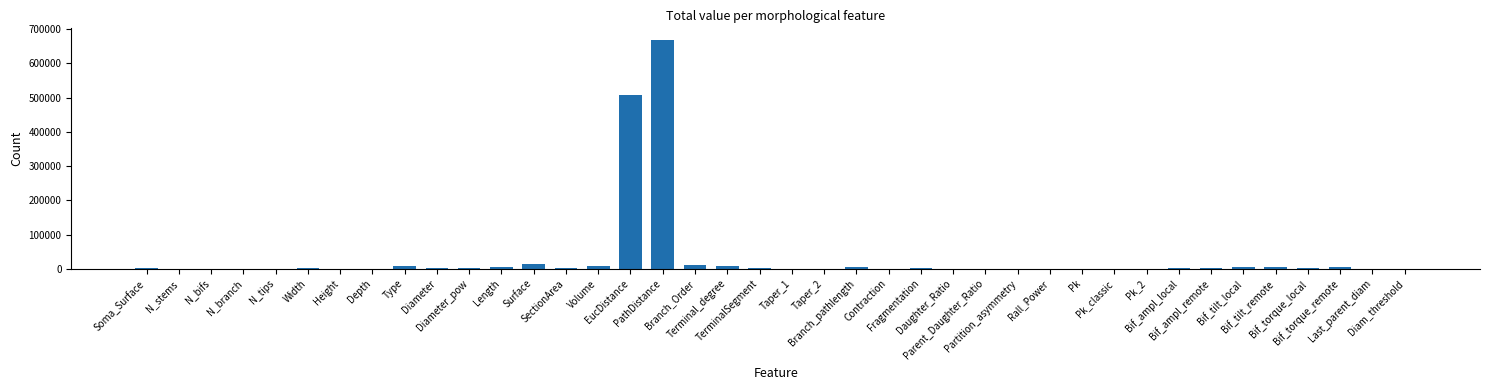

What is the sum of all values?

1268370.7